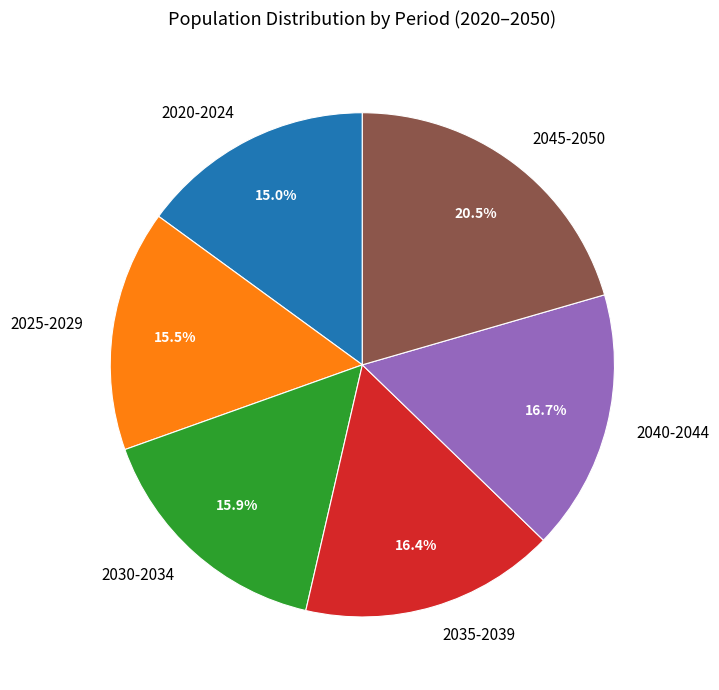

Combined, do 2045-2050 and 2020-2024 account for over 50%?

No